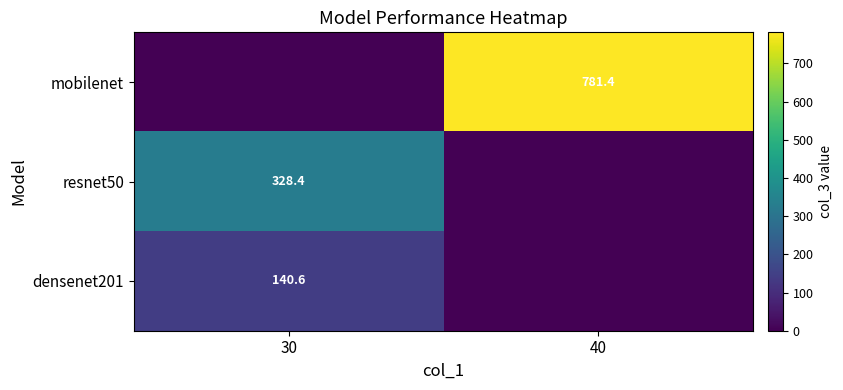

True or false: resnet50 has a value of 184.6 at 30.

False